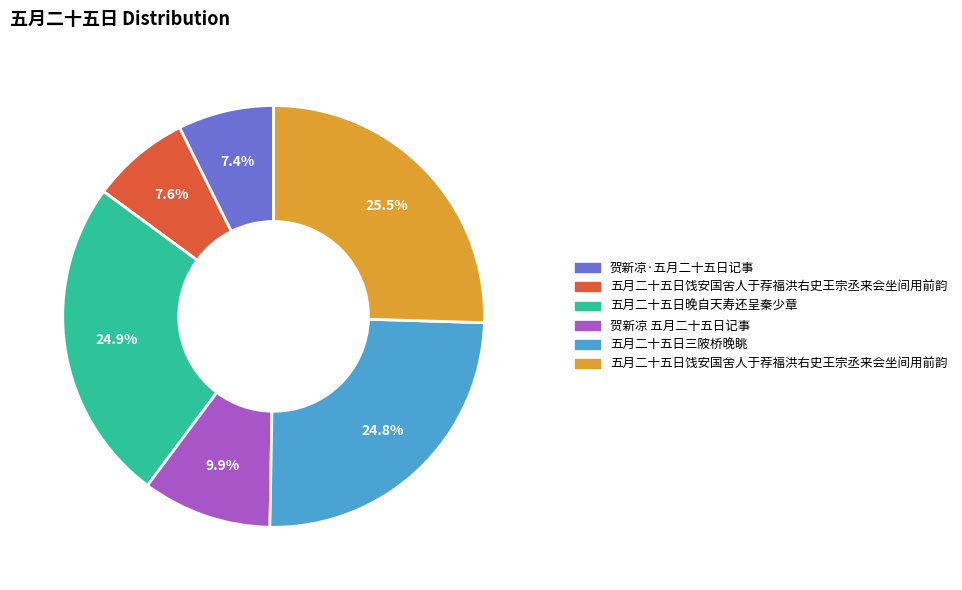

Does any single category account for the majority?

No